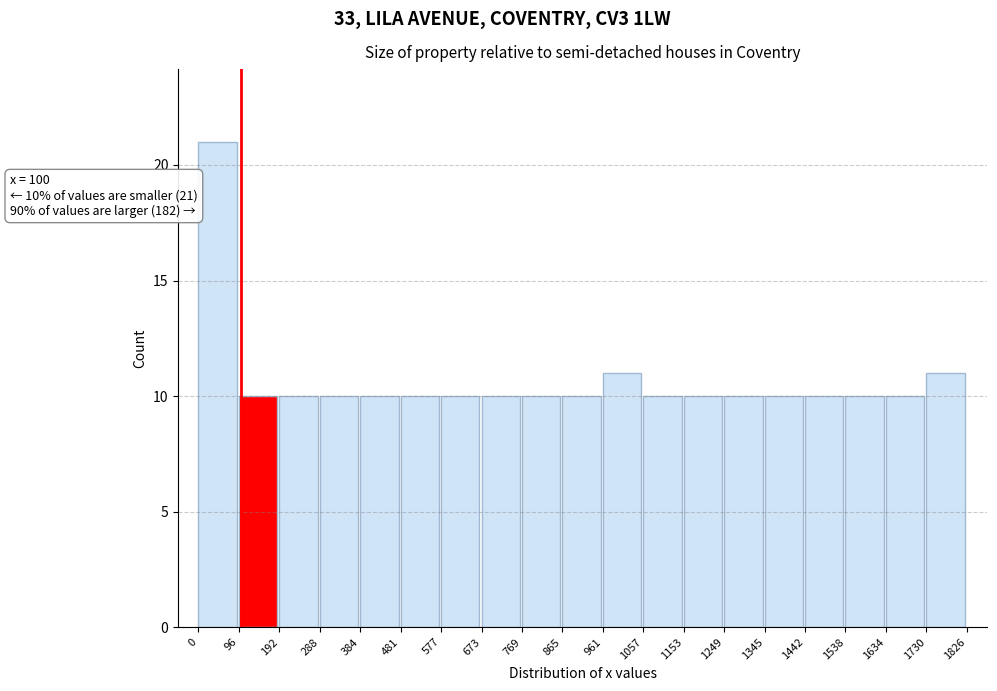

Over which range of the x-axis is the bar tallest?

0 to 96